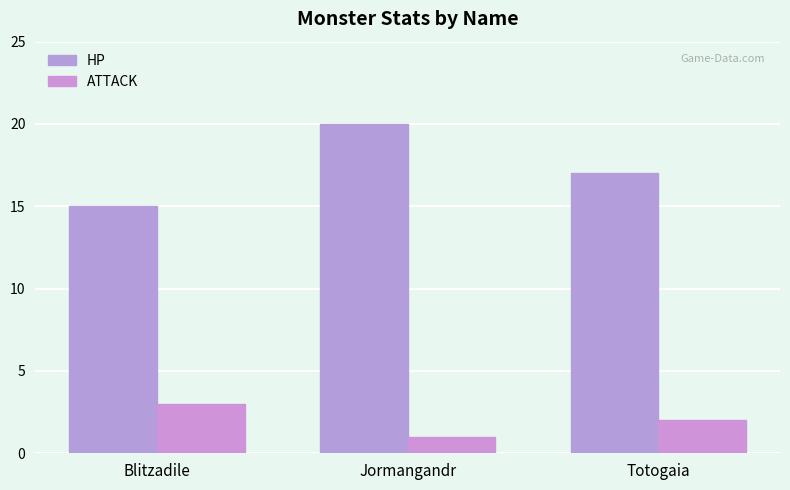

At how many categories does at least one series exceed 10?

3